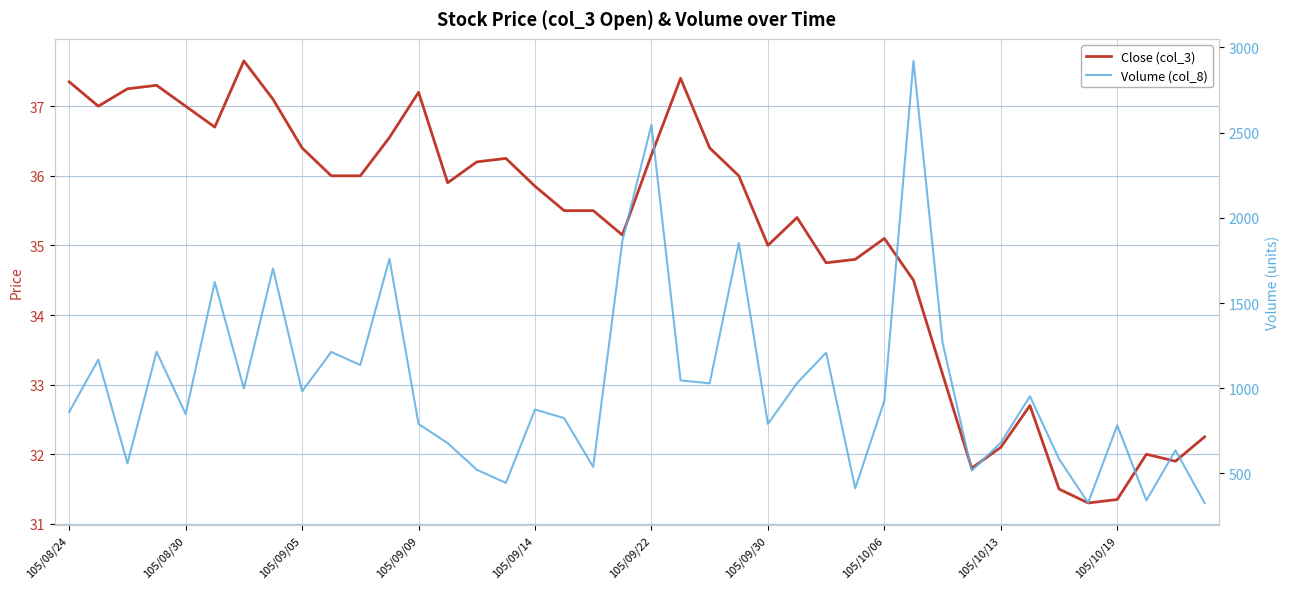

Reading left to right, list all the values displayed in this chart.

Close (col_3): 37.4	37.0	37.2	37.3	37.0	36.7	37.6	37.1	36.4	36.0	36.0	36.5	37.2	35.9	36.2	36.2	35.9	35.5	35.5	35.1	36.3	37.4	36.4	36.0	35.0	35.4	34.8	34.8	35.1	34.5	33.1	31.8	32.1	32.7	31.5	31.3	31.4	32.0	31.9	32.2
Volume (col_8): 861.0	1168.0	559.0	1214.0	849.0	1623.0	998.0	1702.0	982.0	1213.0	1136.0	1759.0	790.0	678.0	522.0	445.0	875.0	825.0	538.0	1864.0	2545.0	1046.0	1029.0	1852.0	791.0	1030.0	1209.0	413.0	927.0	2920.0	1267.0	517.0	681.0	953.0	585.0	328.0	783.0	342.0	636.0	327.0